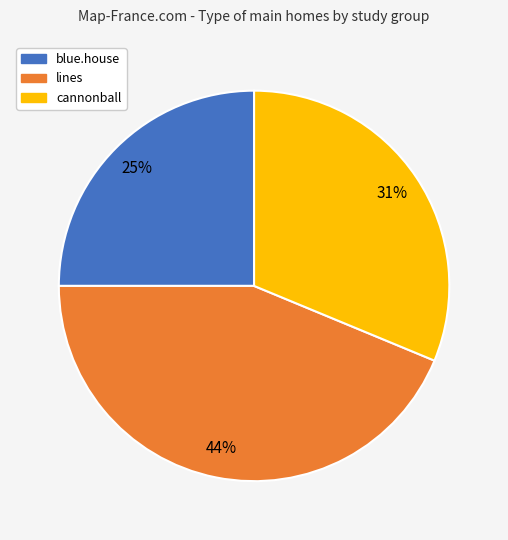

How many slices are in this pie chart?

3